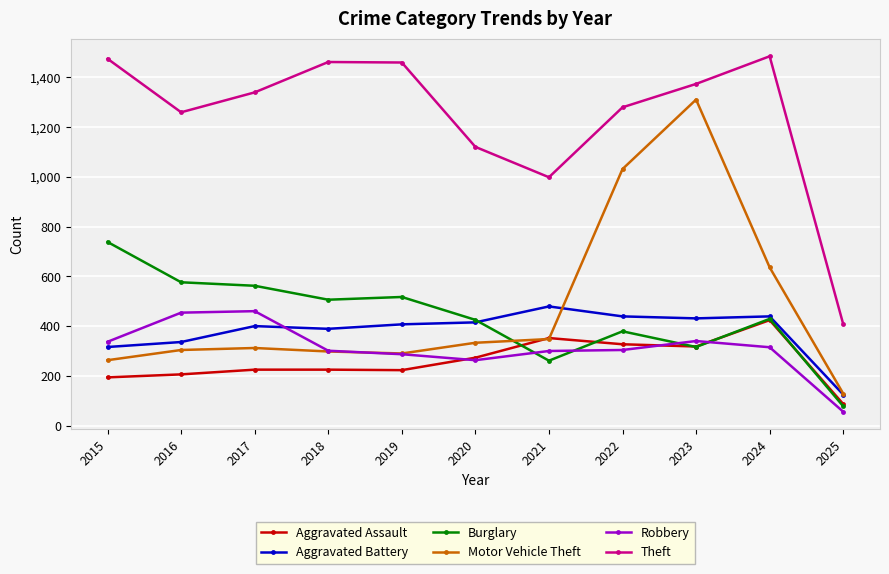

True or false: Robbery and Theft cross at least once.

False